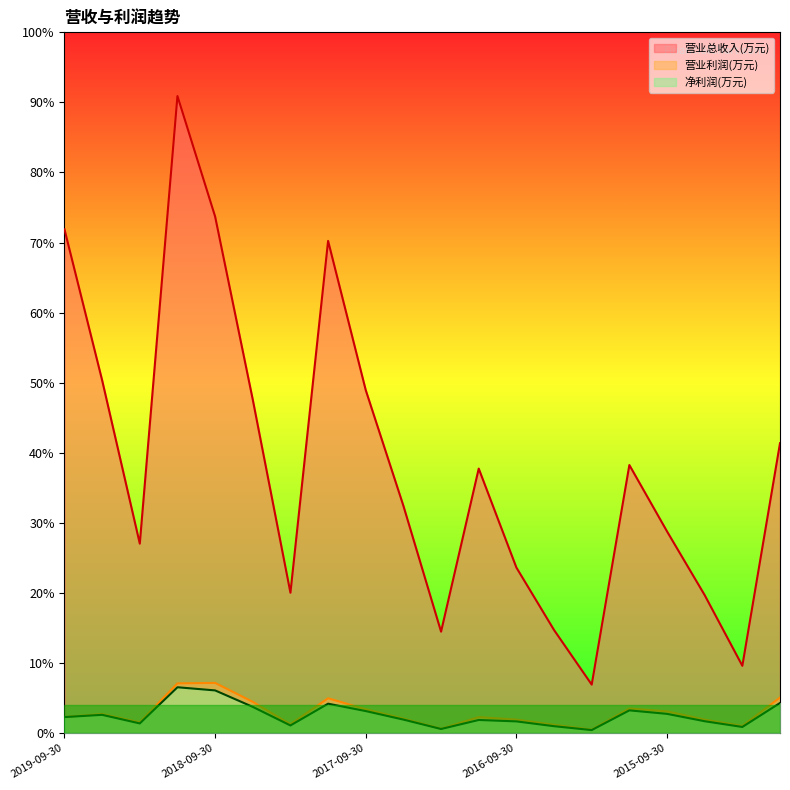

At which category is the sum across all series the highest?

2018-12-31